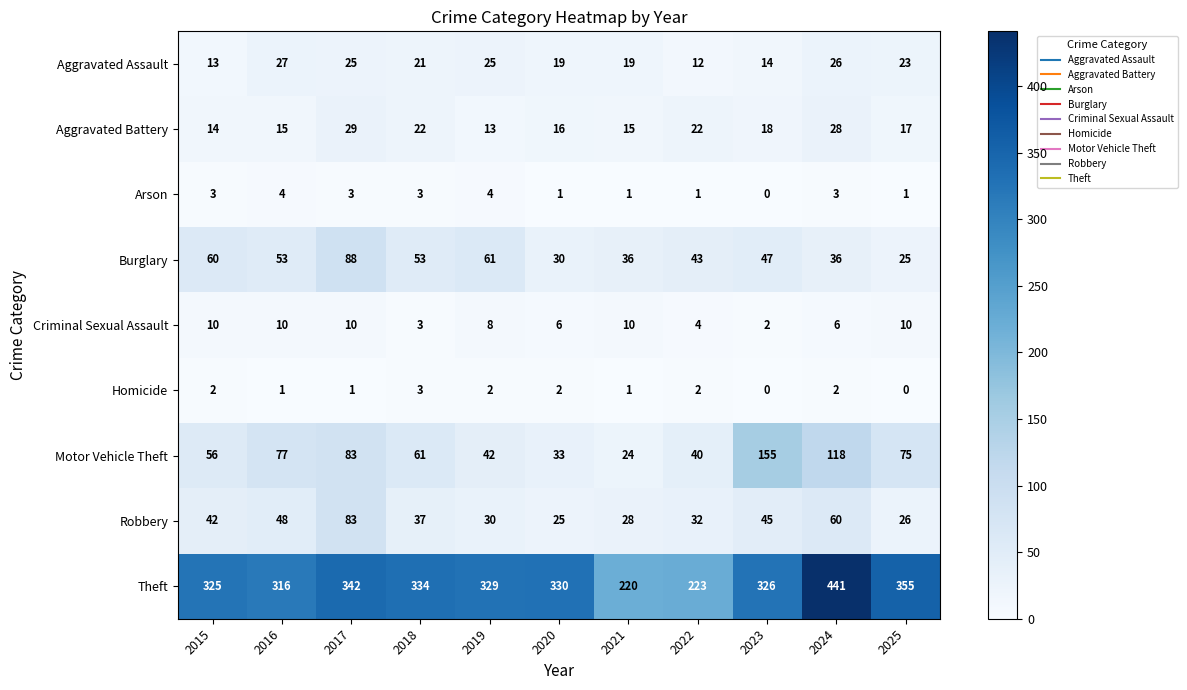

How many data points in Motor Vehicle Theft are less than 61?

5